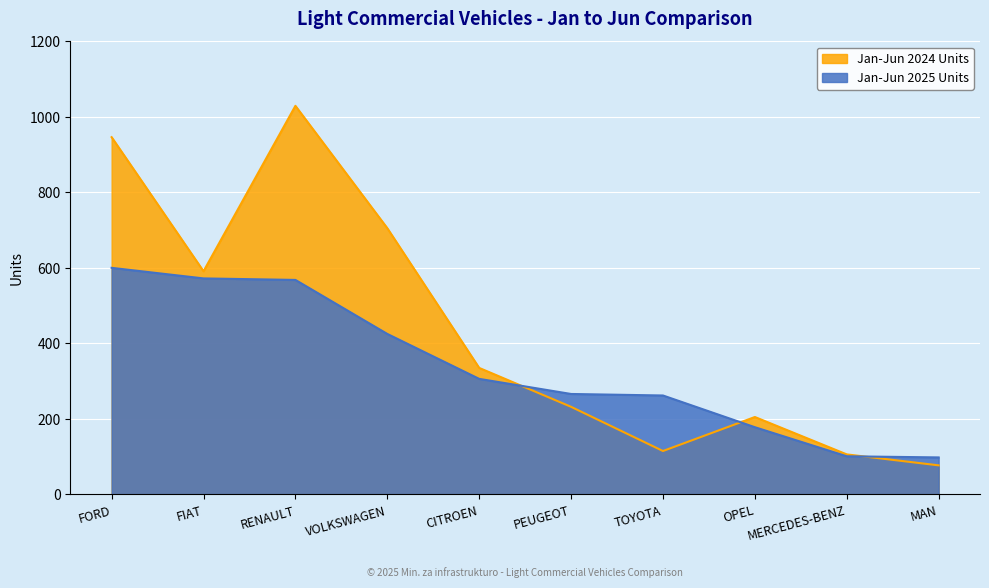

What is the sum of all Jan-Jun 2025 Units values?

3376